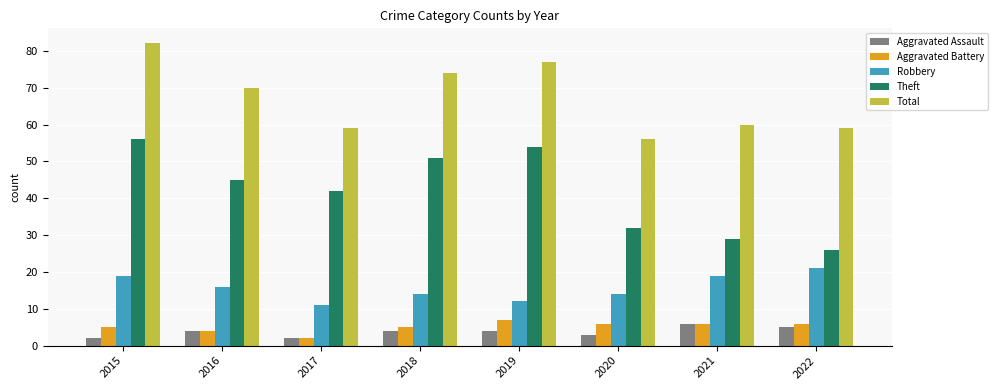

At how many categories does at least one series exceed 29?

8